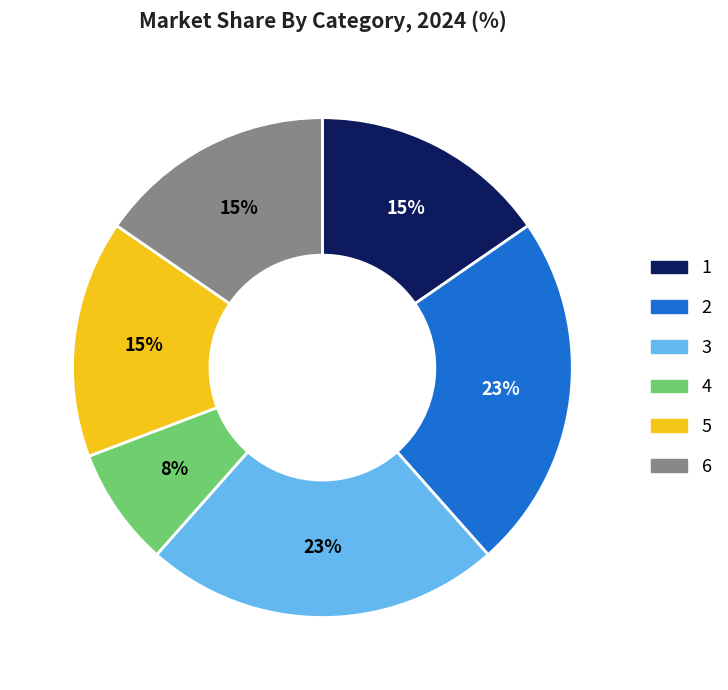

To the nearest percent, what is the average slice percentage?

17%